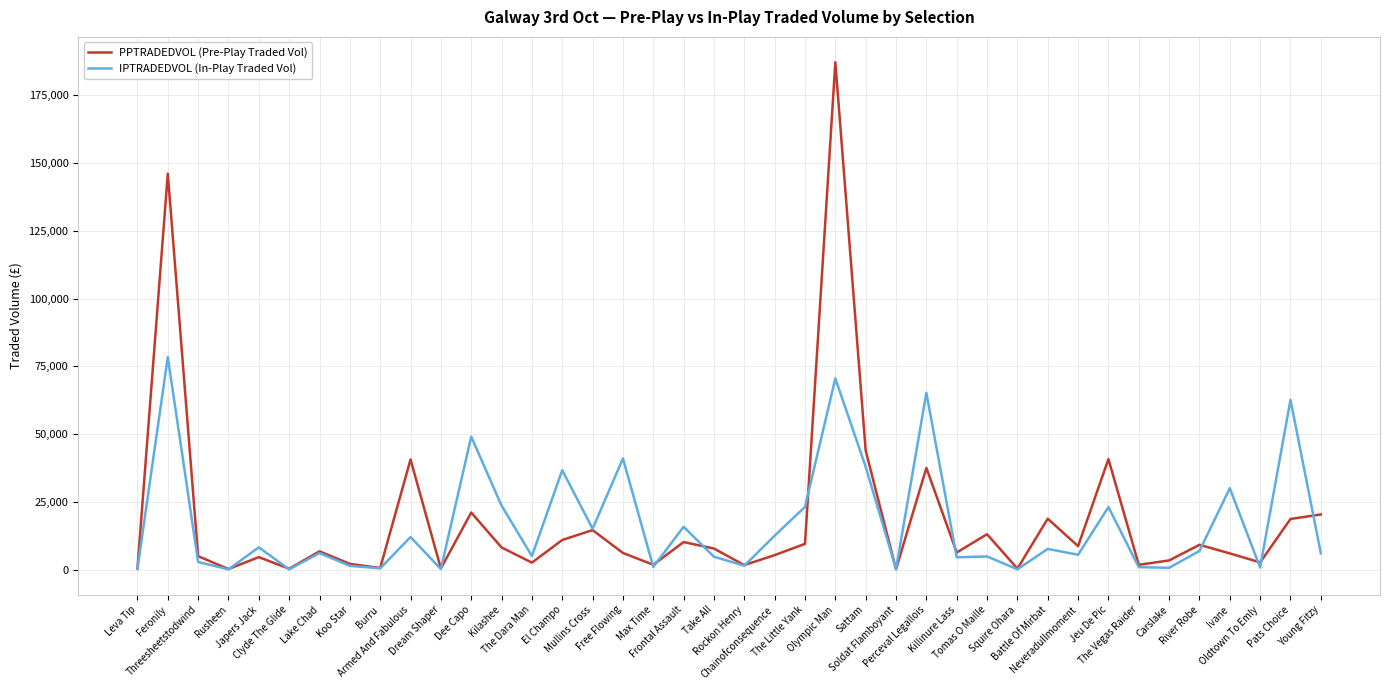

What is the maximum value for PPTRADEDVOL (Pre-Play Traded Vol)?

187225.1